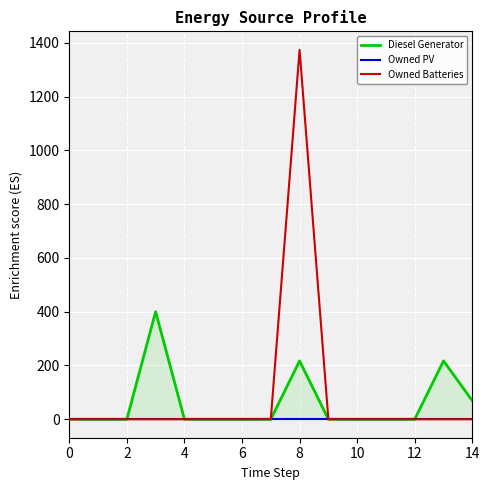

True or false: Owned Batteries has a value of 0 at 0.

True